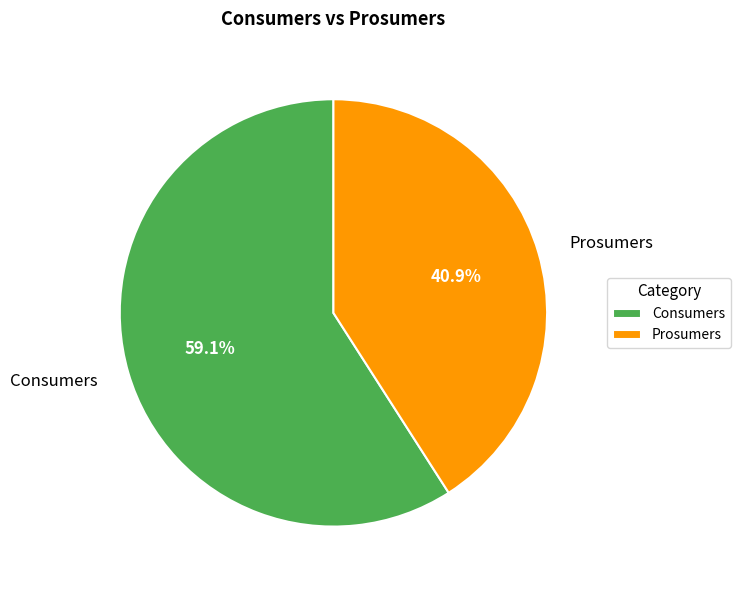

To the nearest percent, what portion does Consumers represent?

59%